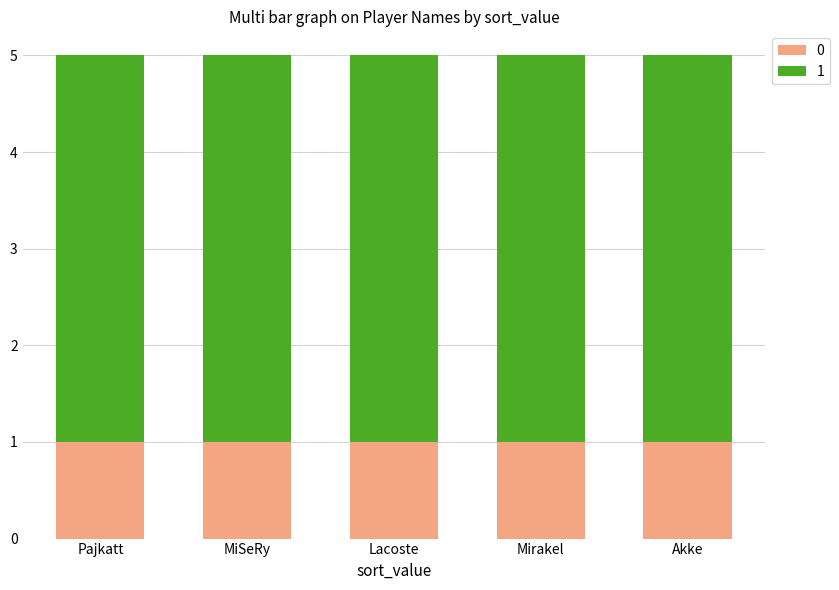

Count the number of categories in the chart.

5